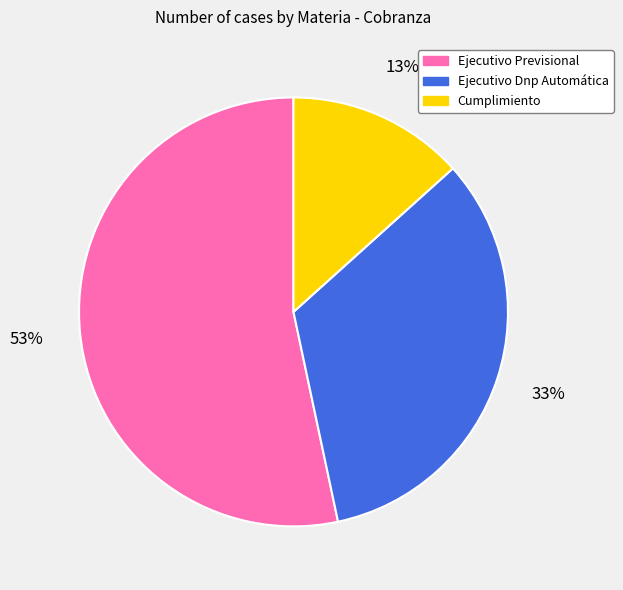

How many segments does this pie chart have?

3